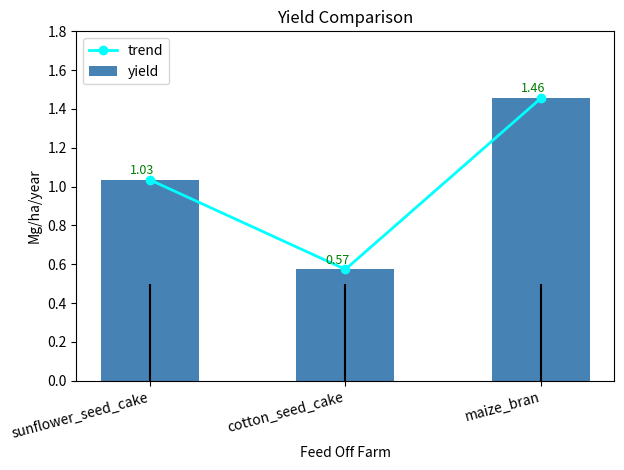

The value of yield at cotton_seed_cake is 0.6. True or false?

True